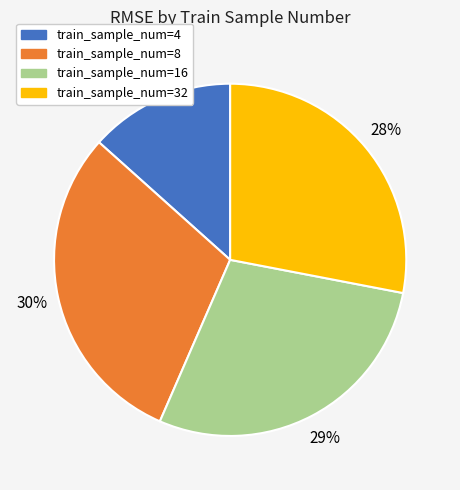

Does train_sample_num=32 account for over 50% of the chart?

No